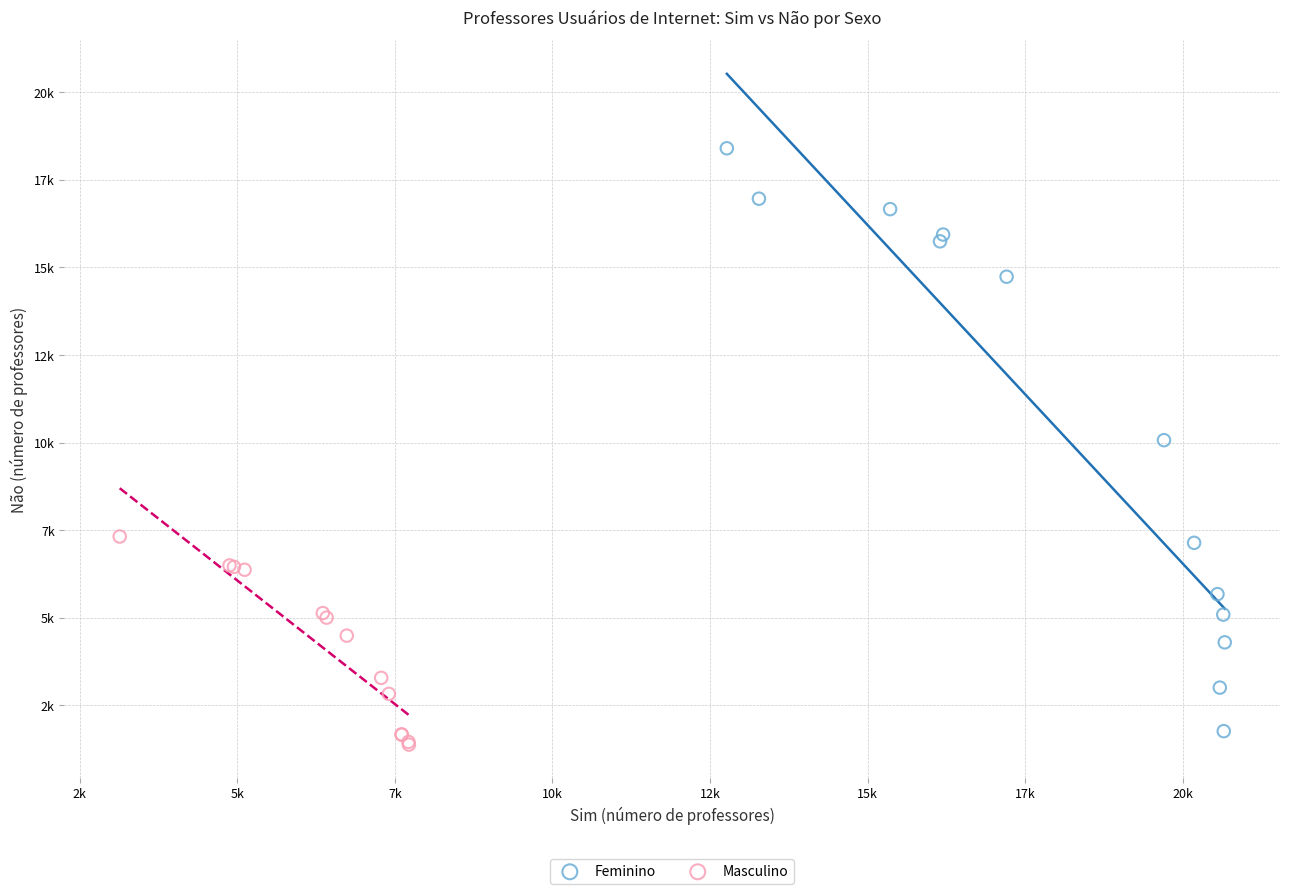

What are all the series names shown in the legend?

Feminino, Masculino